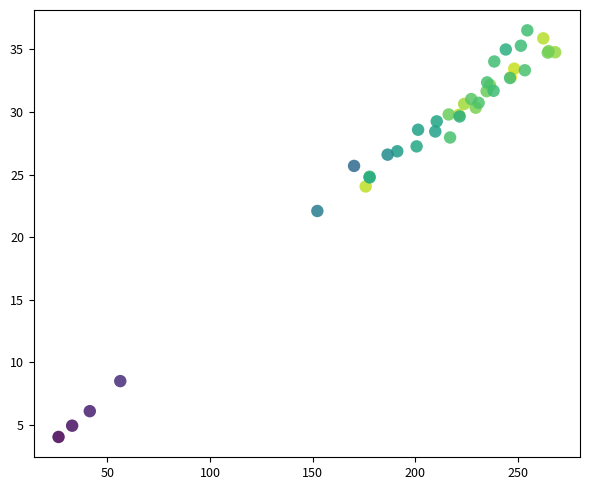

What Y value in the scatter plot is closest to 20?

22.1